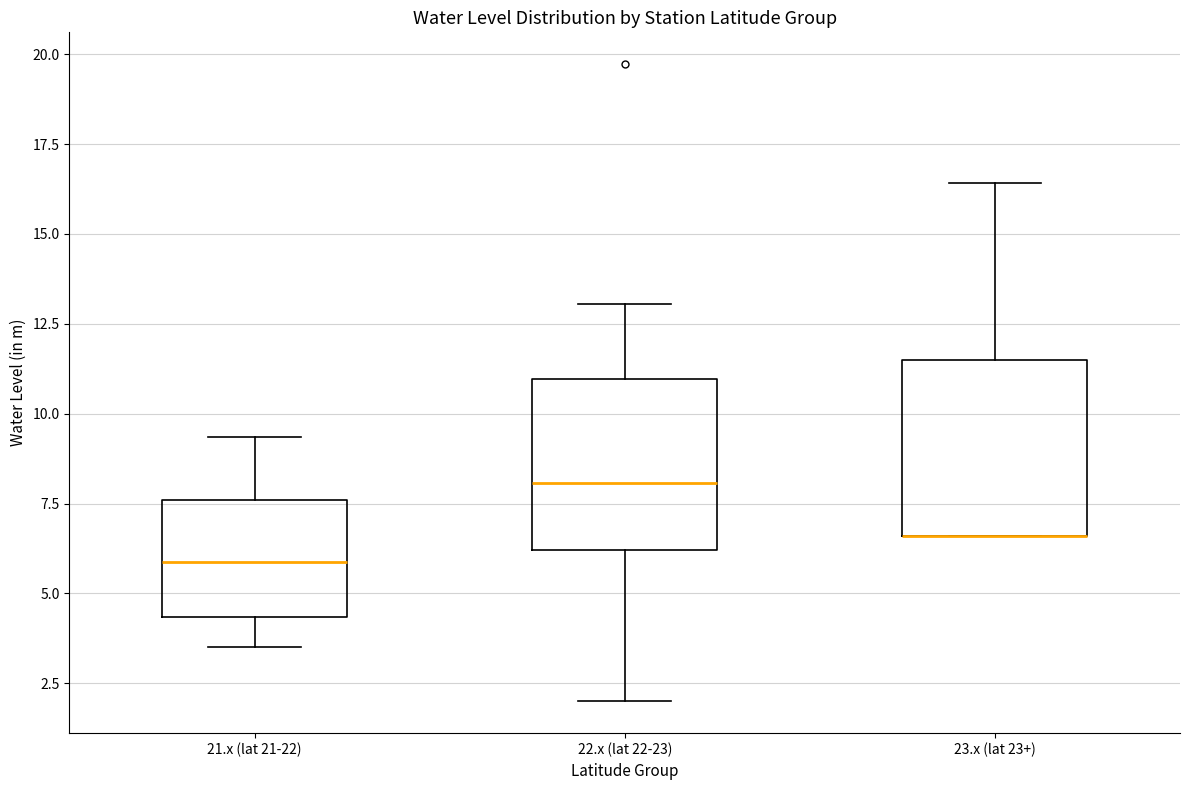

Where is the lower edge of the box for 23.x (lat 23+) on the y-axis? The values are not printed on the chart, so give them approximately, as read against the axis.

6.5